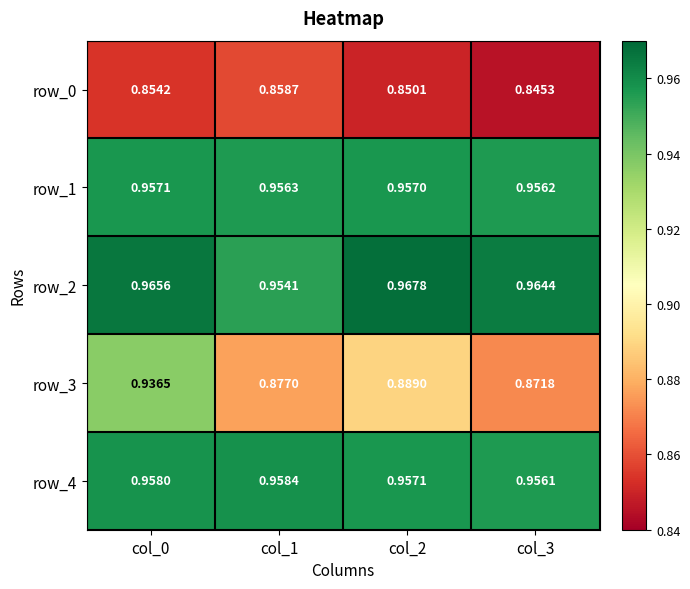

Rank the series by their maximum value, from lowest to highest.

row_0, row_3, row_1, row_4, row_2